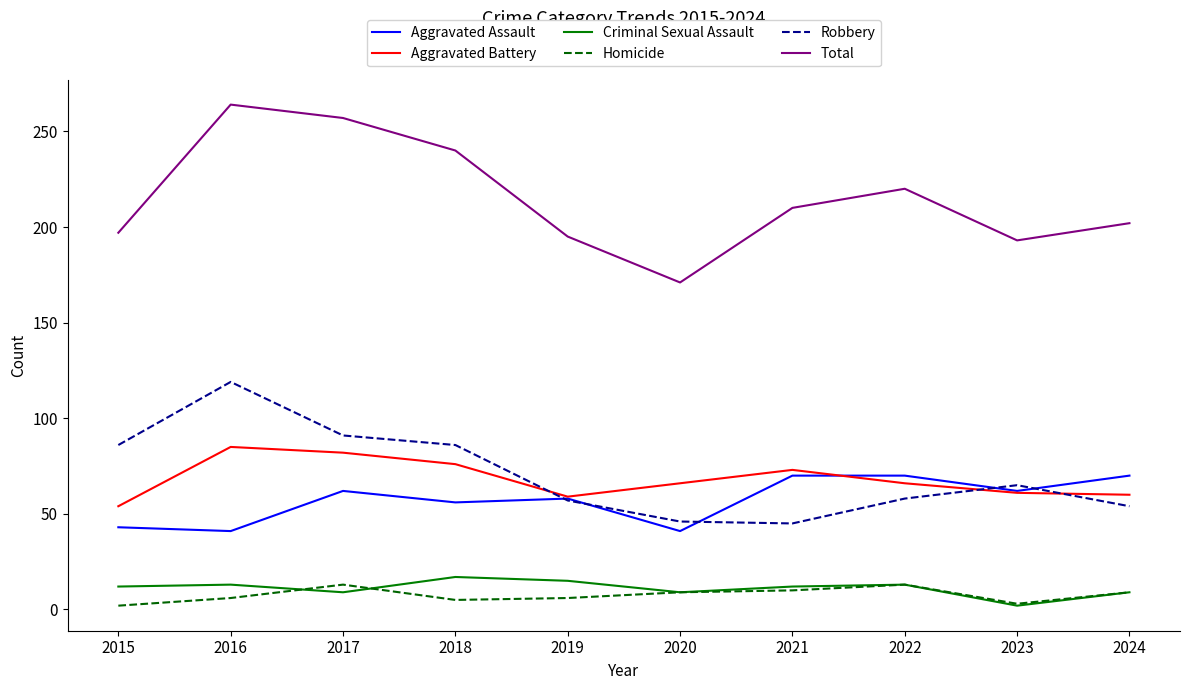

How many categories are shown in the chart?

10